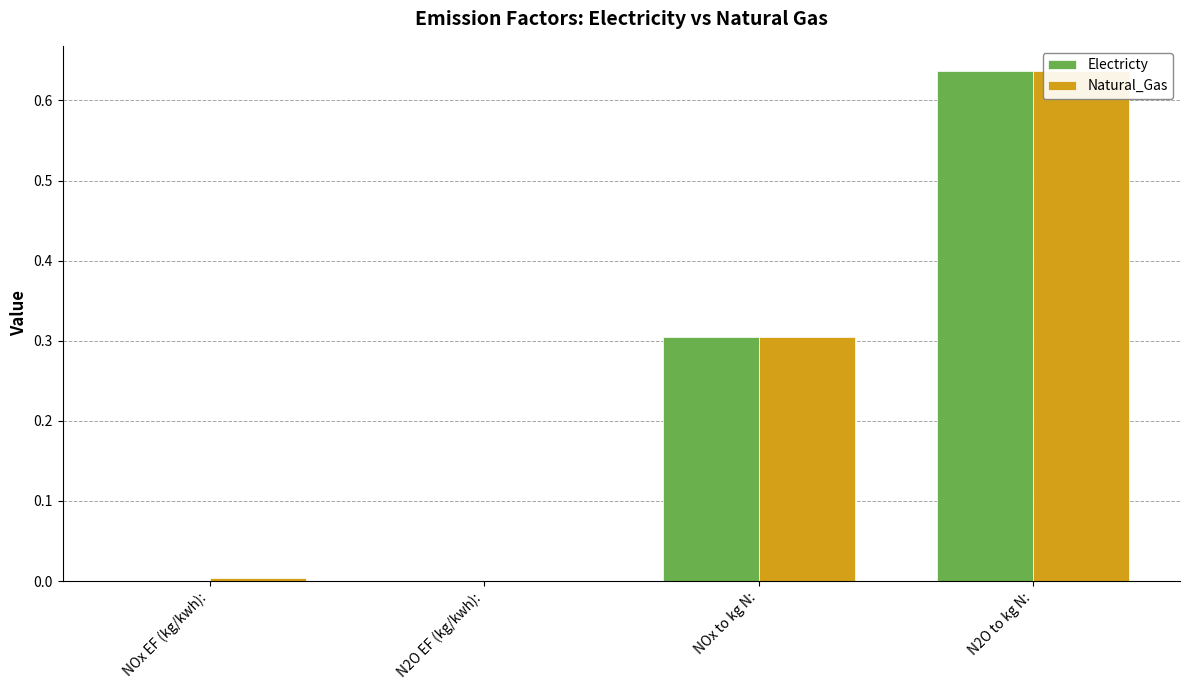

Does the chart contain stacked bars?

No